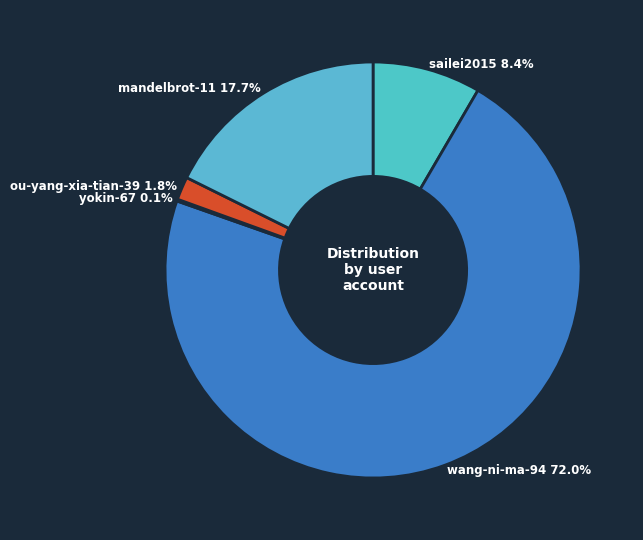

Which has a higher value, ou-yang-xia-tian-39 or wang-ni-ma-94?

wang-ni-ma-94